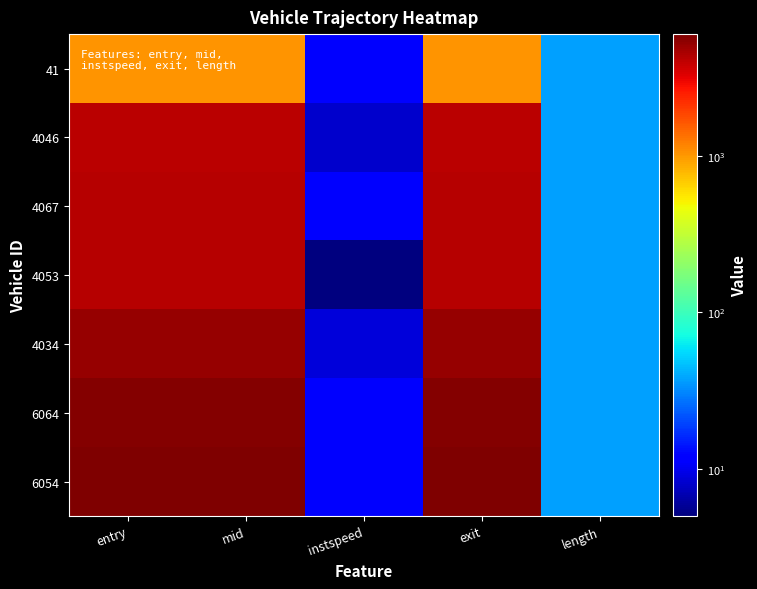

Reading right to left, list all the values displayed in this chart.

41: length=37.0	exit=1041.2	instspeed=11.4	mid=1040.3	entry=1038.6
4046: length=37.0	exit=4101.7	instspeed=8.0	mid=4100.3	entry=4098.5
4067: length=37.0	exit=4283.5	instspeed=11.9	mid=4282.5	entry=4281.1
4053: length=37.0	exit=4255.5	instspeed=5.0	mid=4284.5	entry=4283.1
4034: length=37.0	exit=5181.6	instspeed=8.8	mid=5180.3	entry=5178.6
6064: length=37.0	exit=5811.1	instspeed=11.7	mid=5810.2	entry=5808.6
6054: length=37.0	exit=5991.1	instspeed=11.6	mid=5990.2	entry=5988.6